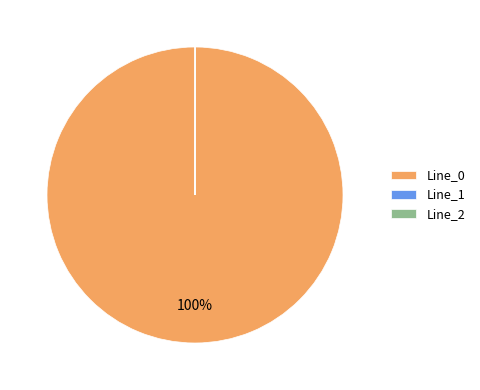

To the nearest percent, what is the difference between the largest and smallest slice percentages?

100%